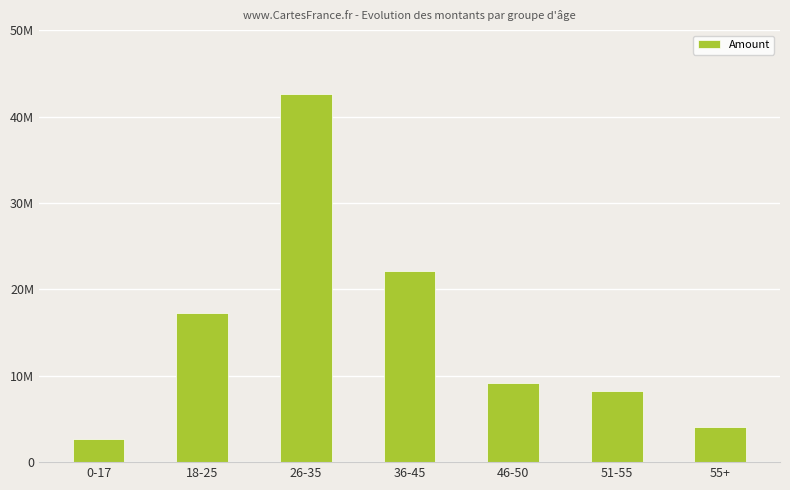

Does the chart contain any negative values?

No